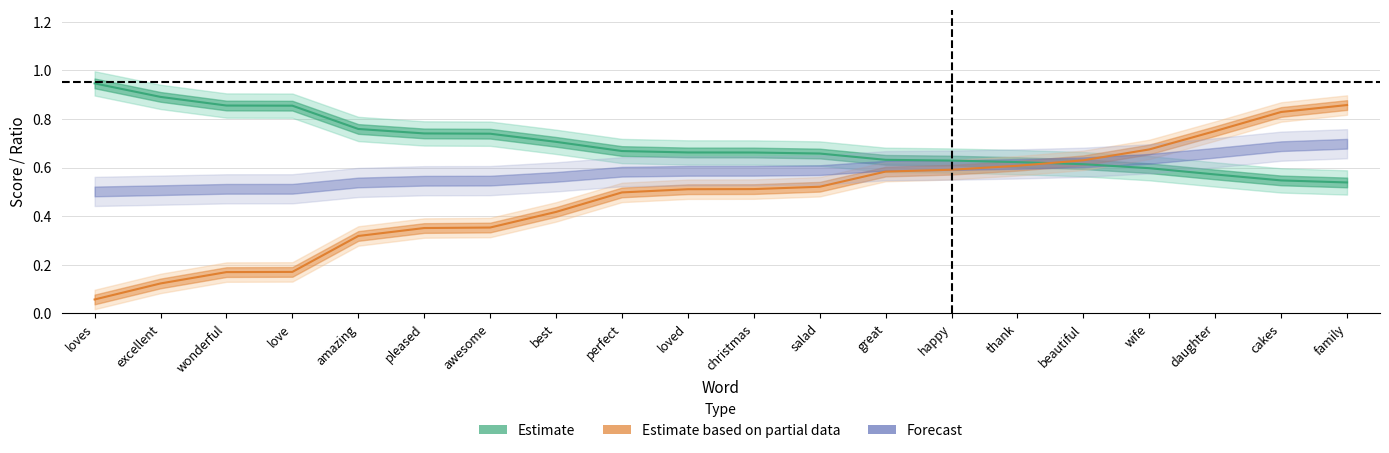

Between family and salad, which is larger?

salad